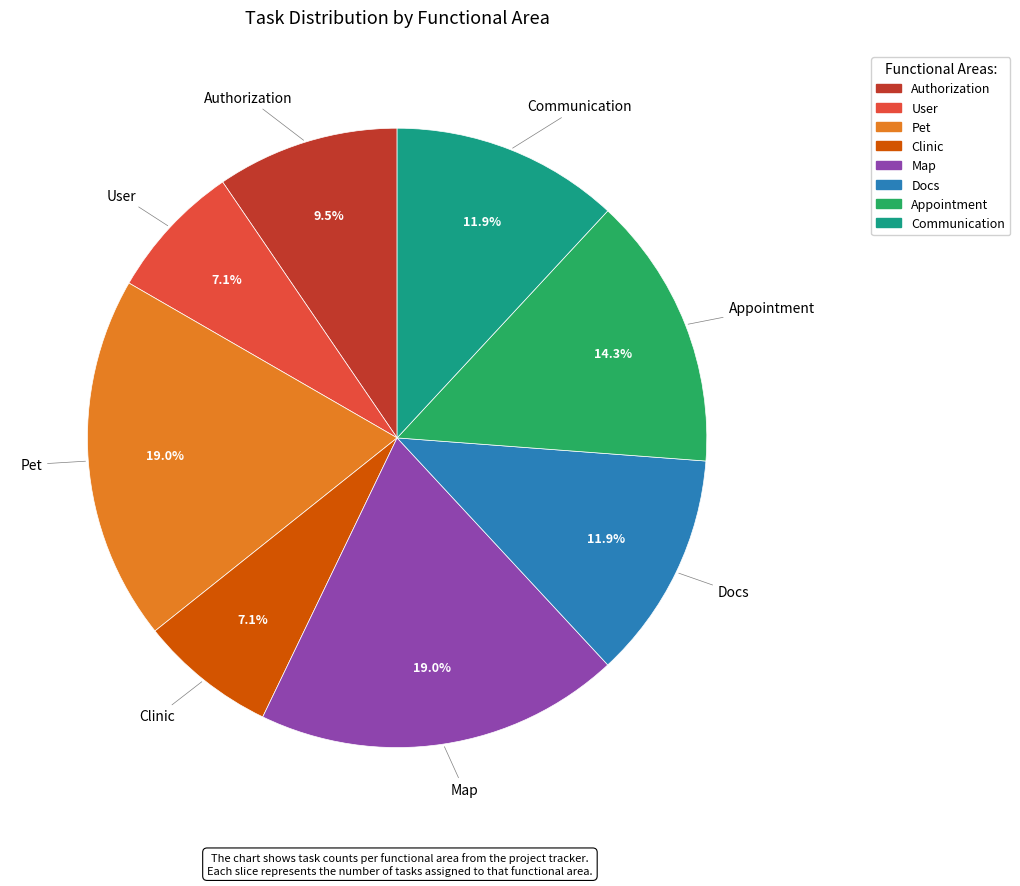

Is the sum of Map and Pet greater than half?

No